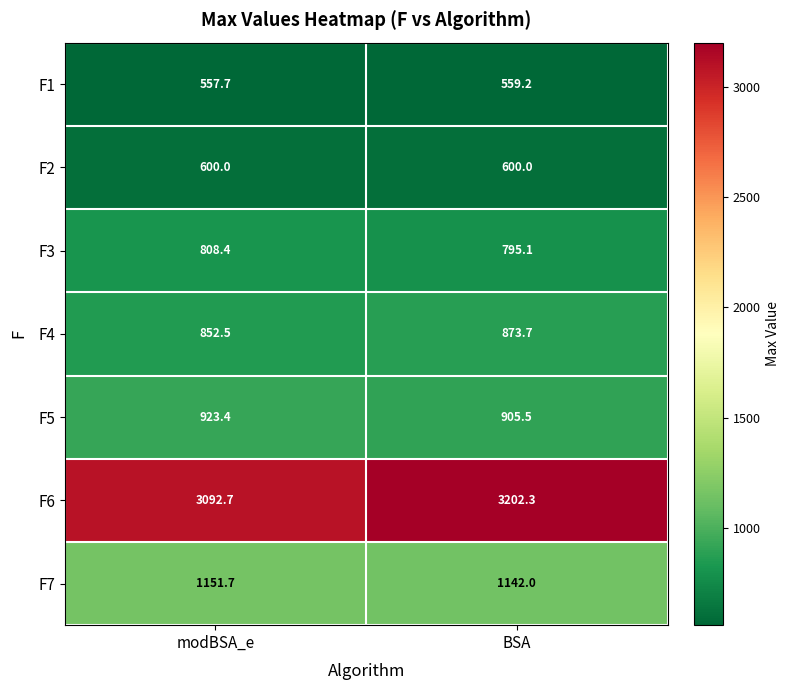

Where is F7 nearest to the value 1146?

BSA